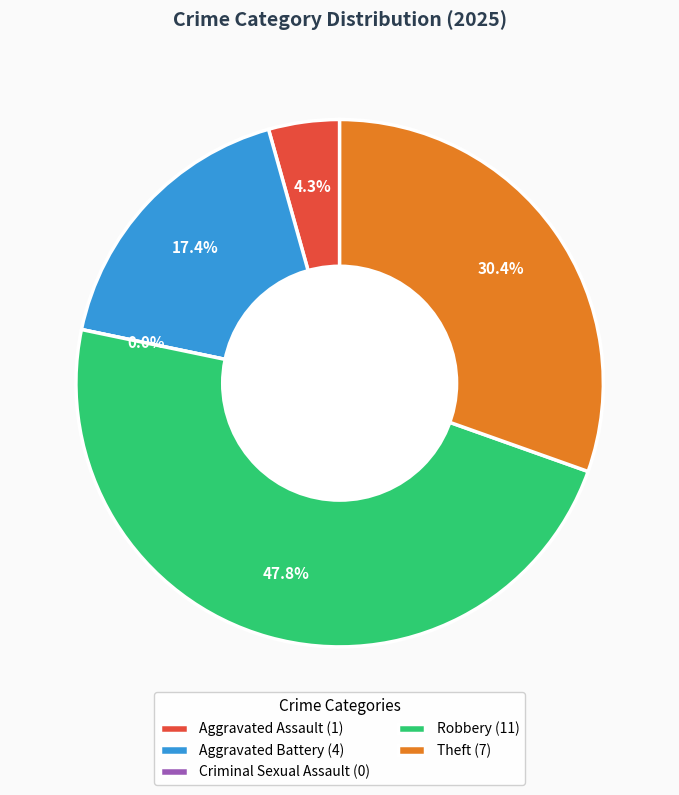

What is the largest slice in the pie chart?

Robbery